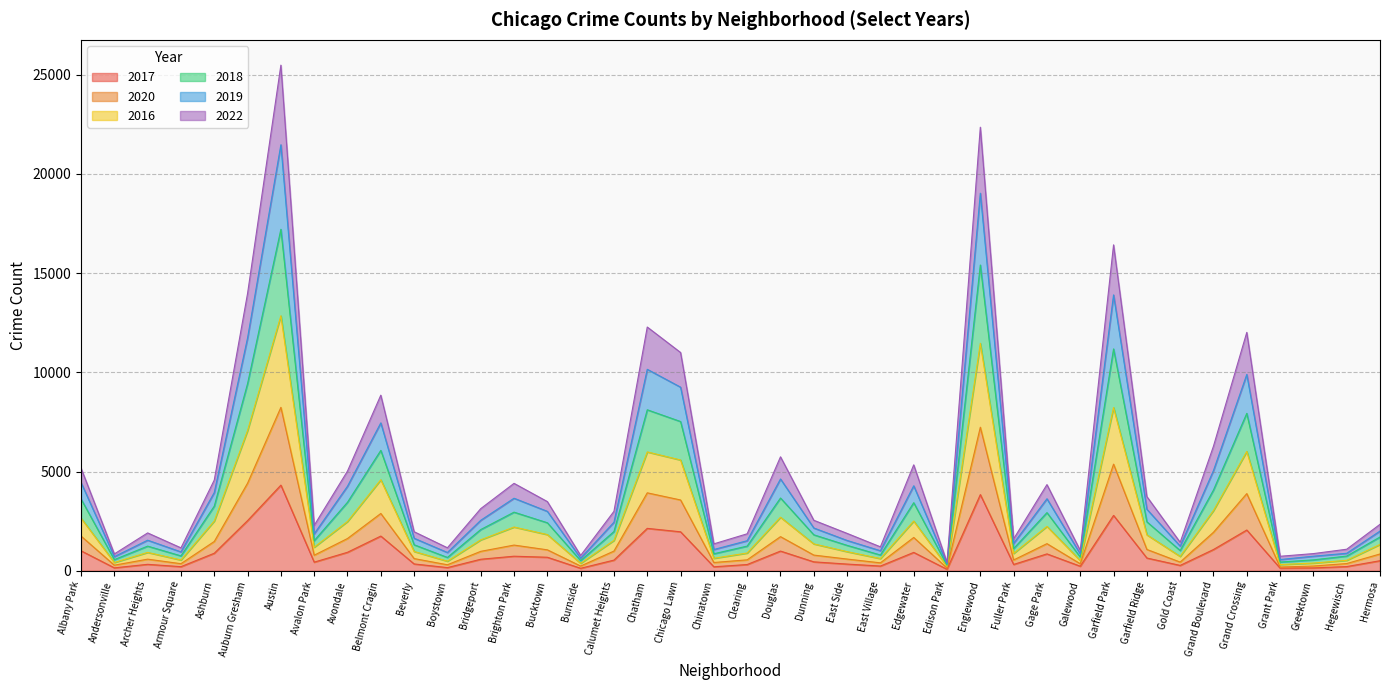

True or false: 2019 and 2018 intersect in this chart.

False